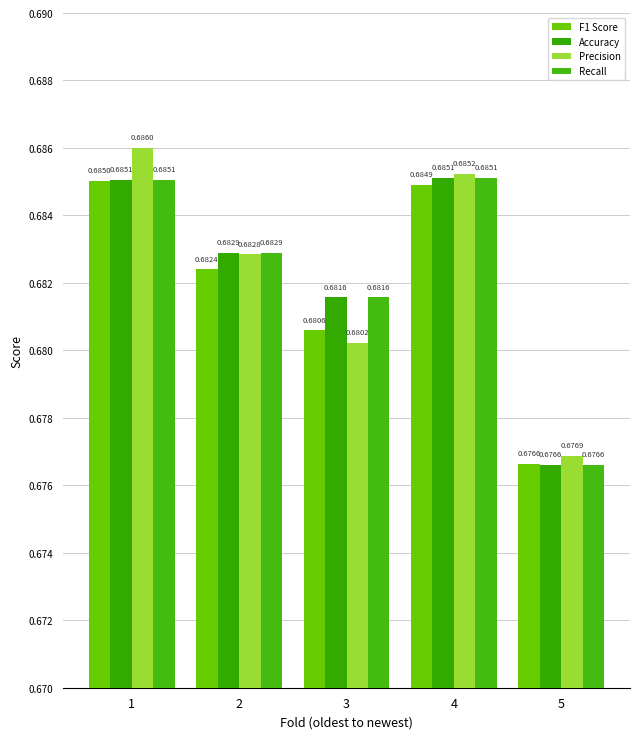

Which category has the lowest value across all series?

5